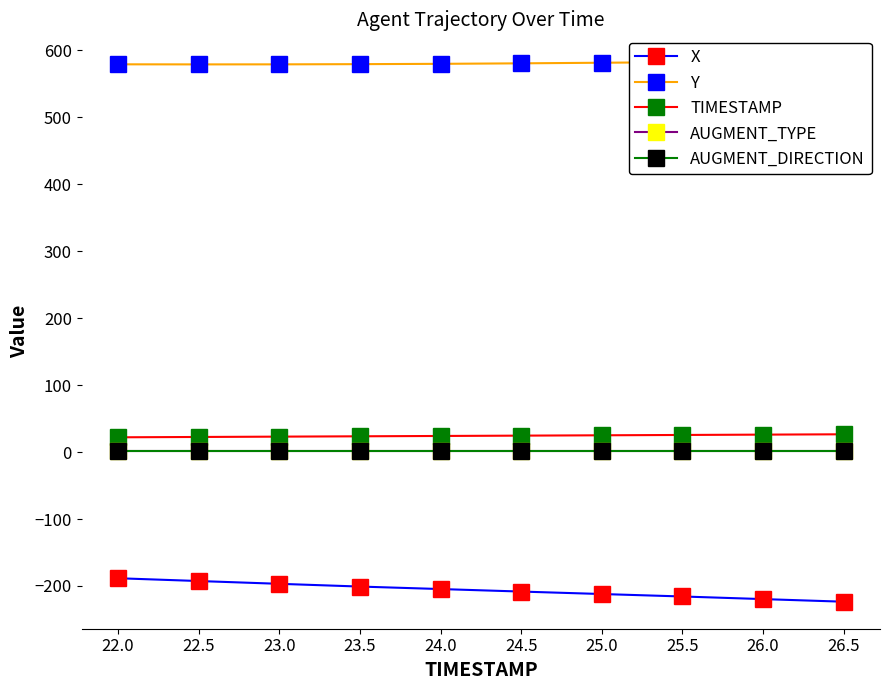

What is the label of the 6th point from the left?

24.5